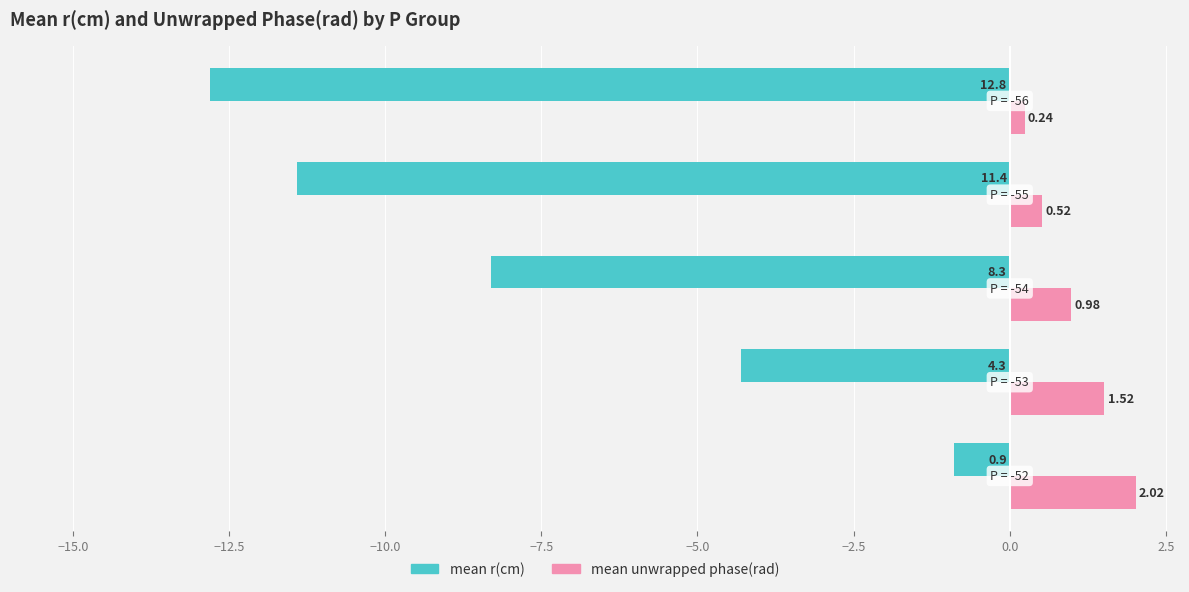

Which series has the widest spread of values?

mean r(cm)